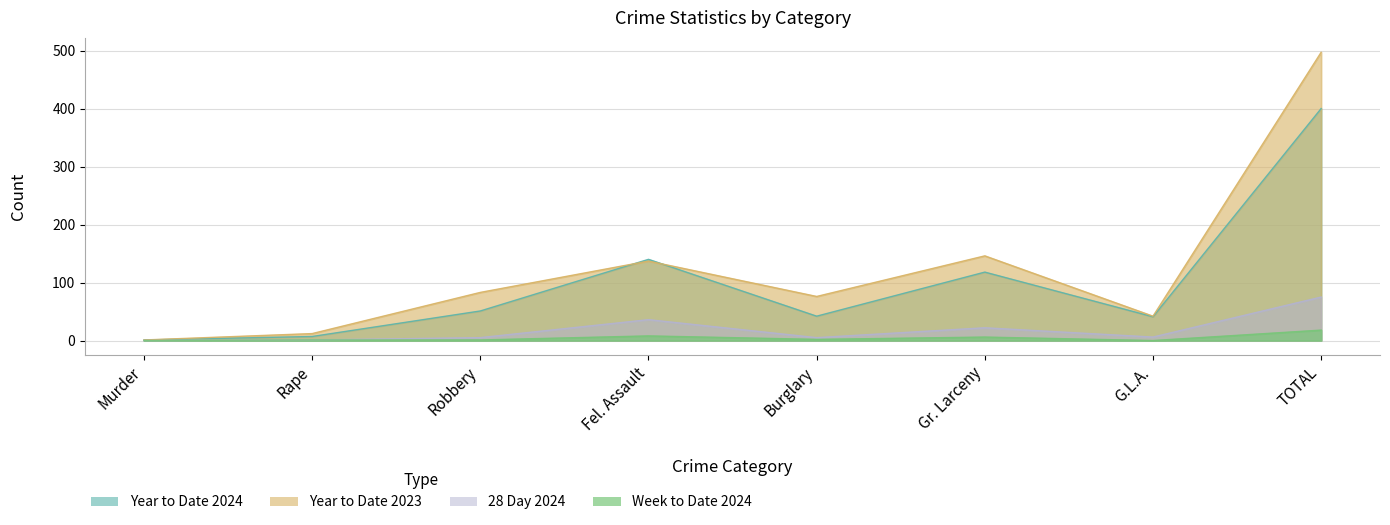

Count the number of data series in this chart.

4